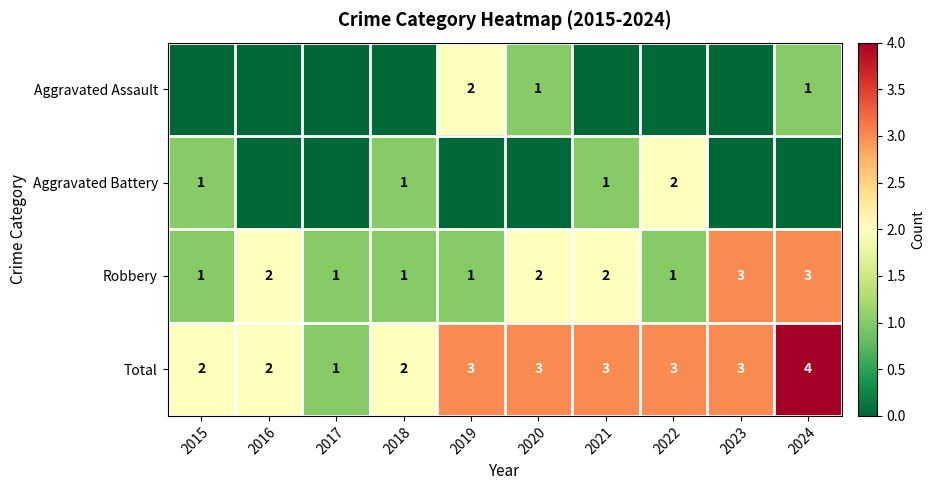

Count the Total values in the range 2 to 3.

8